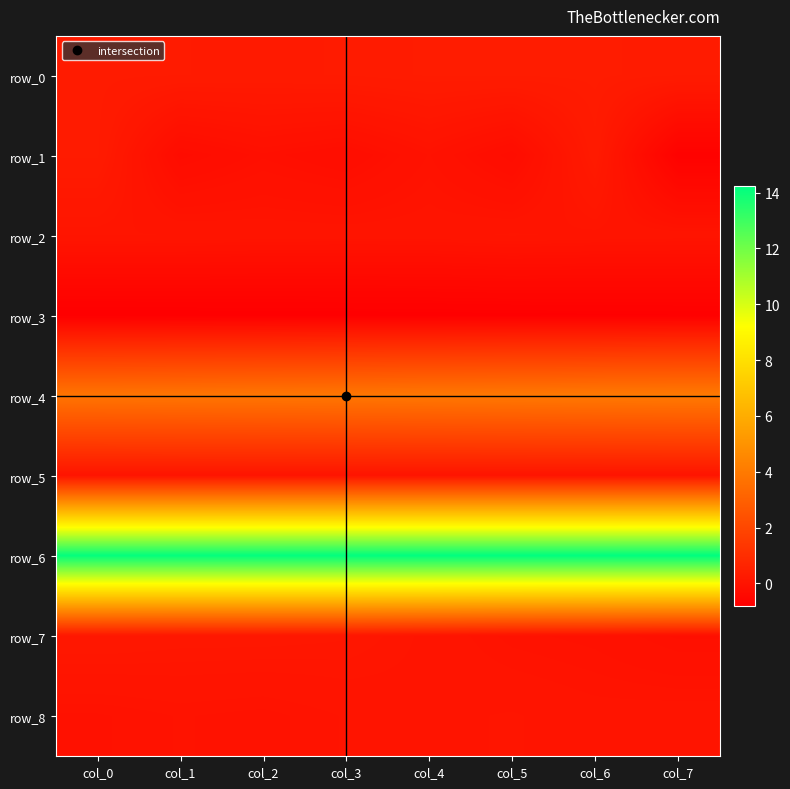

Rank the series by their maximum value, from highest to lowest.

row_6, row_4, row_0, row_1, row_7, row_2, row_8, row_5, row_3